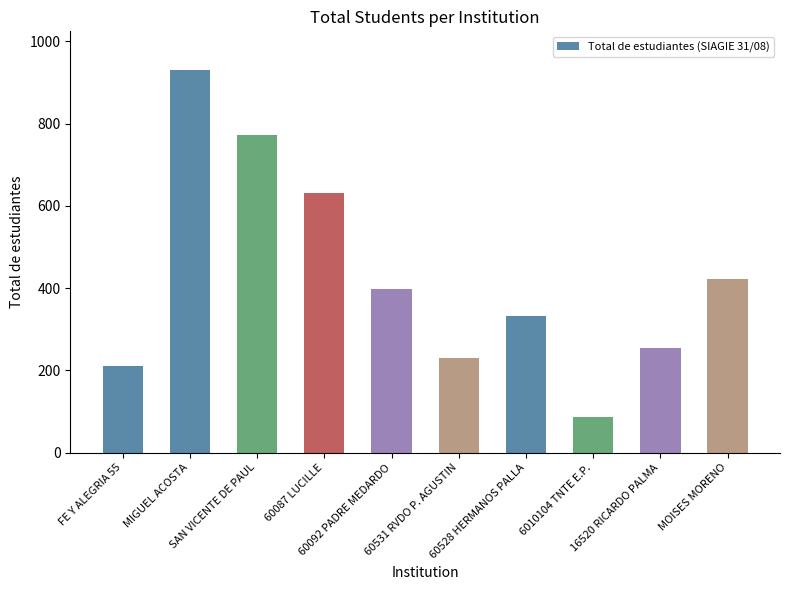

Which has a higher value, MOISES MORENO or 16520 RICARDO PALMA?

MOISES MORENO